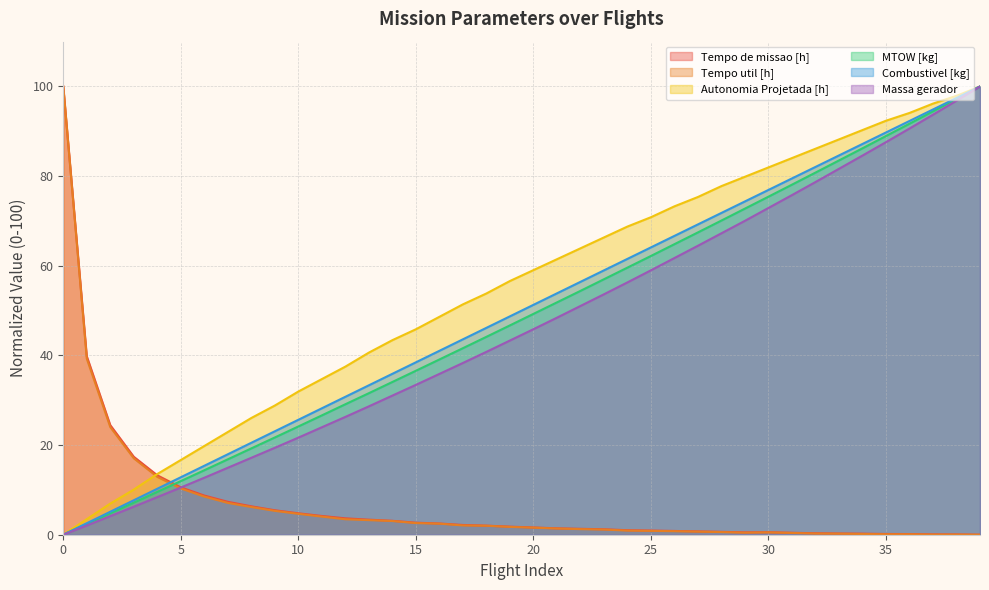

True or false: Tempo util [h] has a value of 0.0 at 38.

True